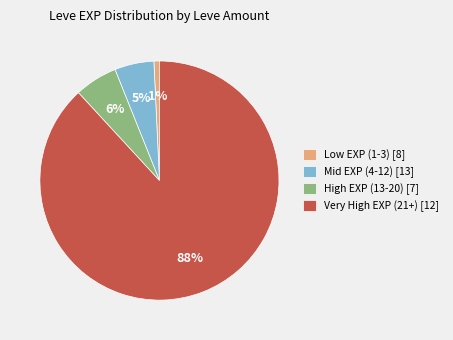

To the nearest percent, what is the difference between the largest and smallest slice percentages?

87%